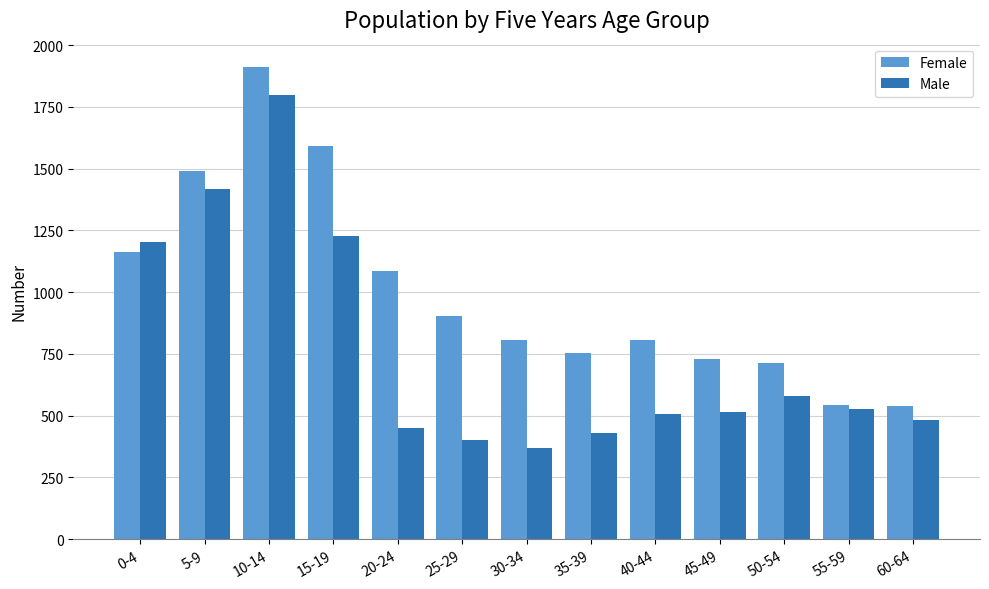

What are all the series names shown in the legend?

Female, Male